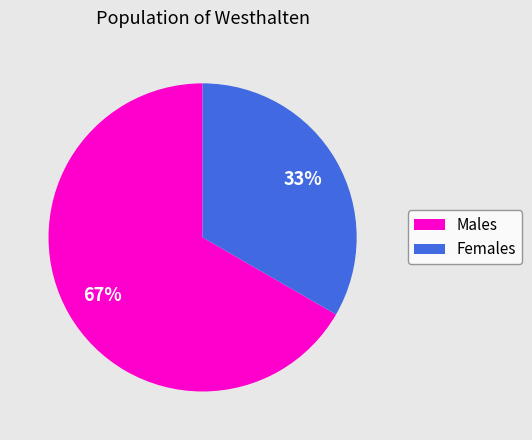

Is there a majority slice in this chart?

Yes